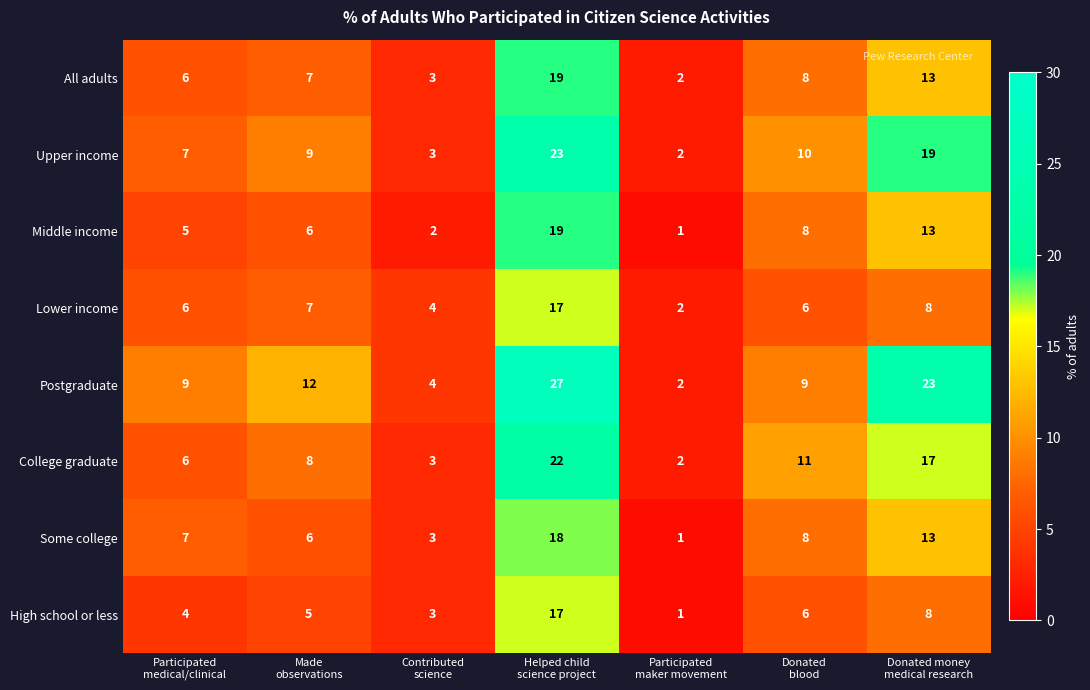

What is the difference between the maximum and minimum values in the Middle income series?

18